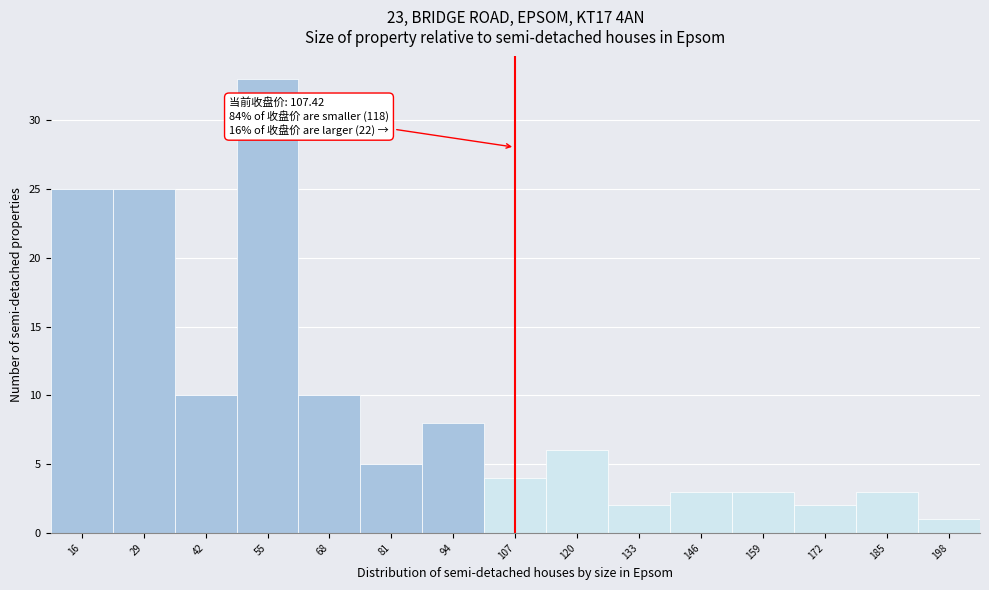

Over which range of the x-axis is the bar tallest?

49 to 62